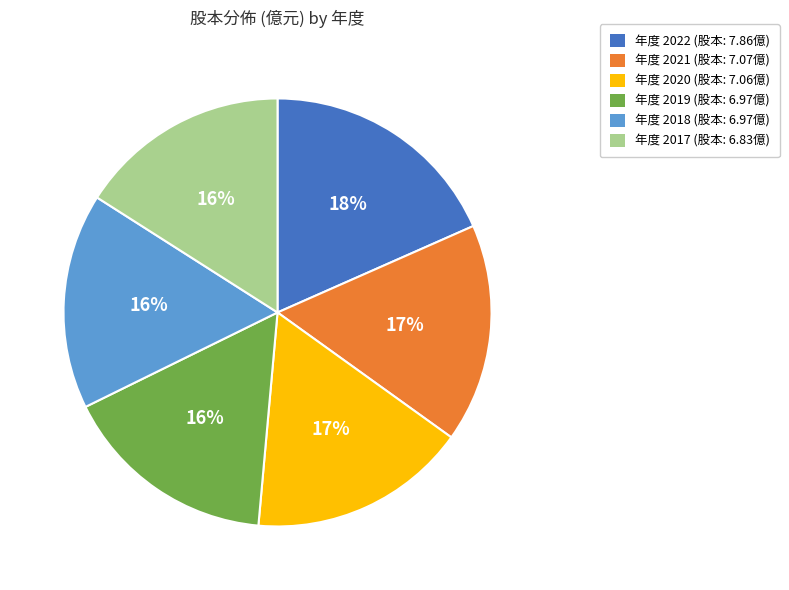

Does any single category account for the majority?

No